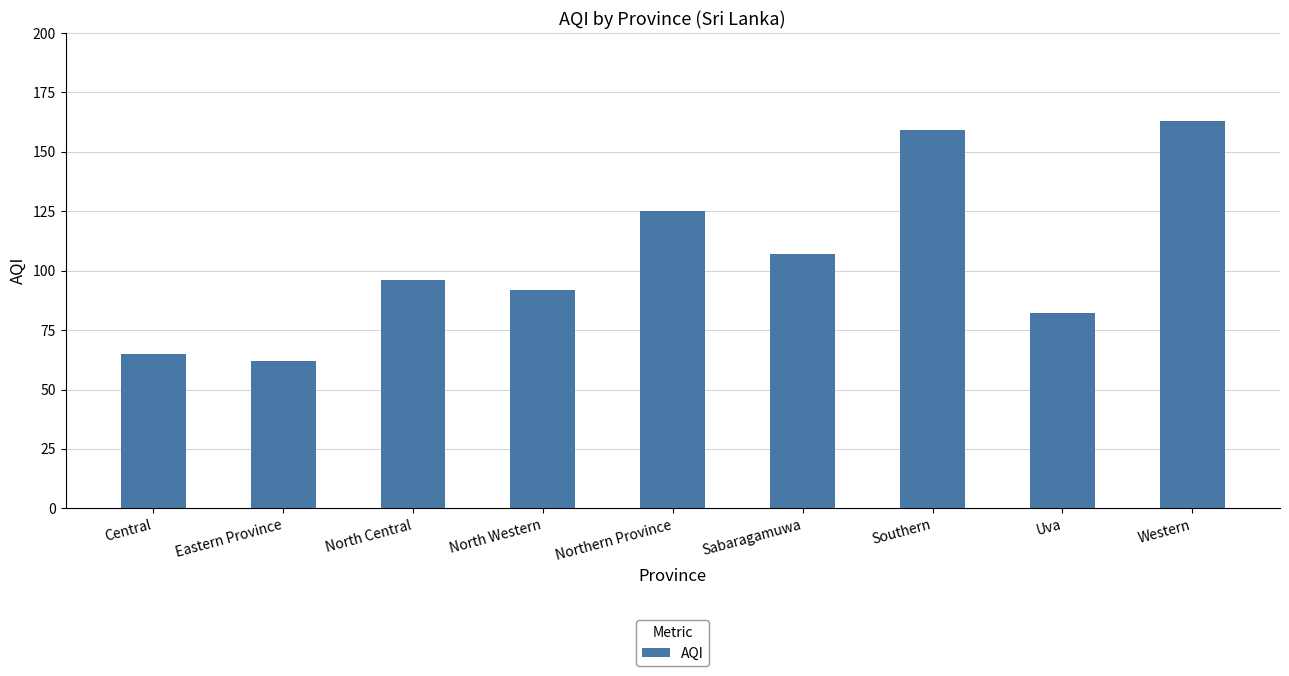

What is the difference between the second highest and second lowest values?

94